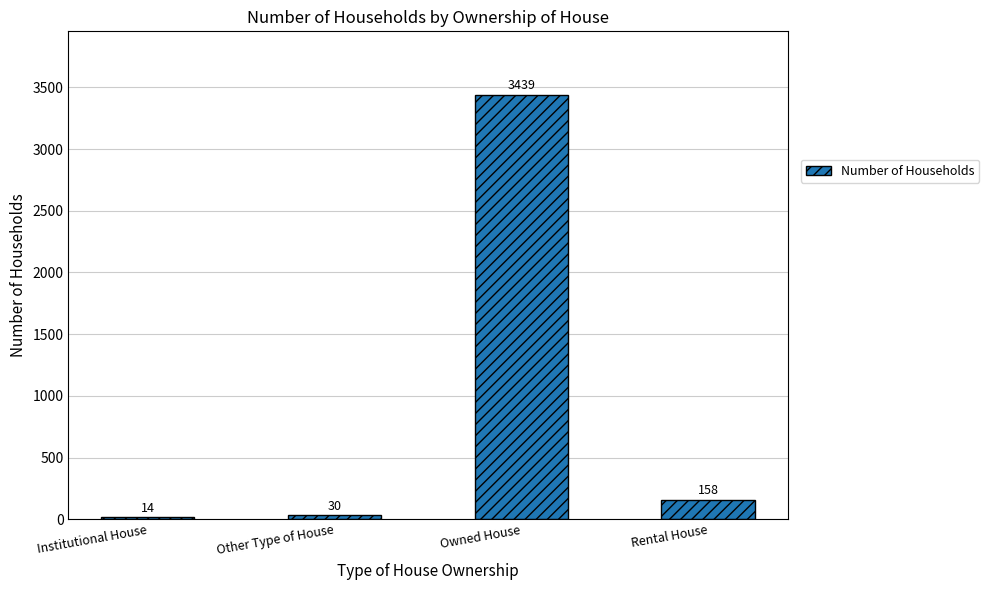

How many bars are there in total?

4